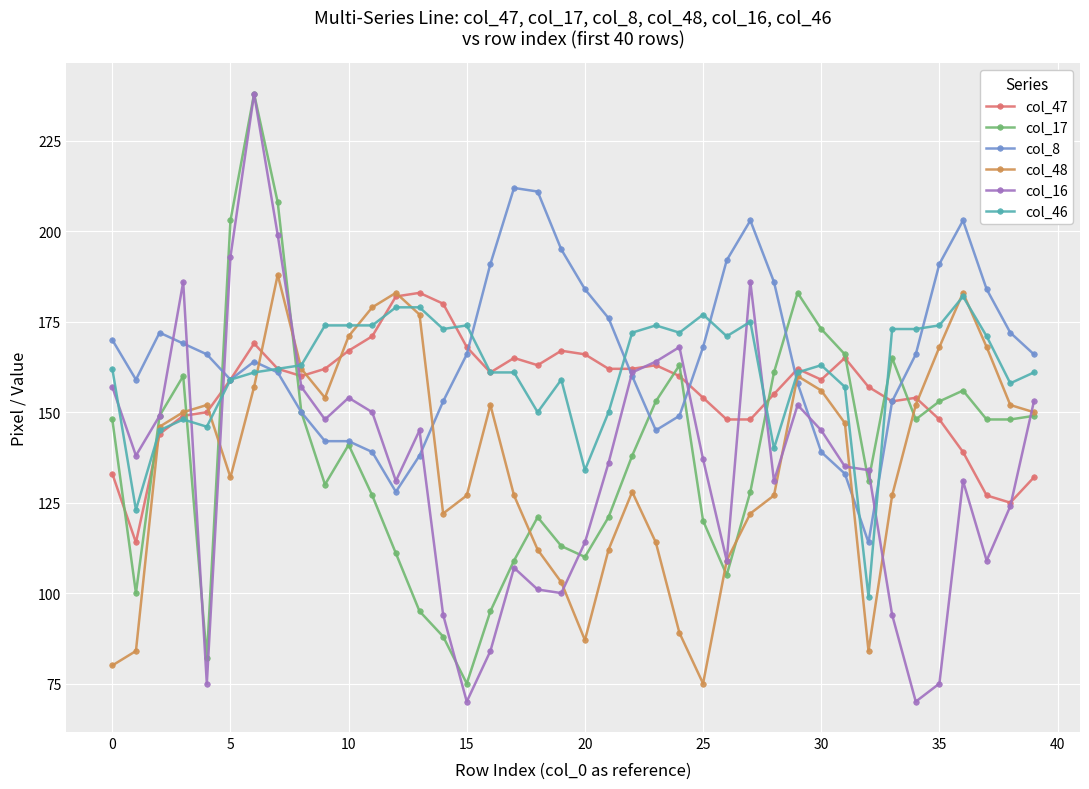

Which series has the largest range (max minus min)?

col_16